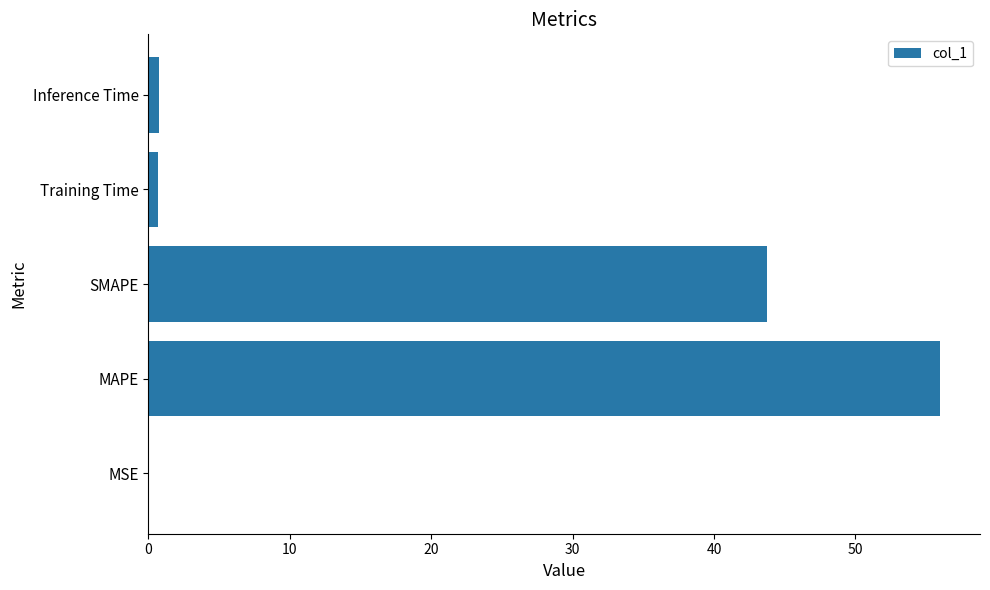

At which category does the chart reach its peak across all series?

MAPE